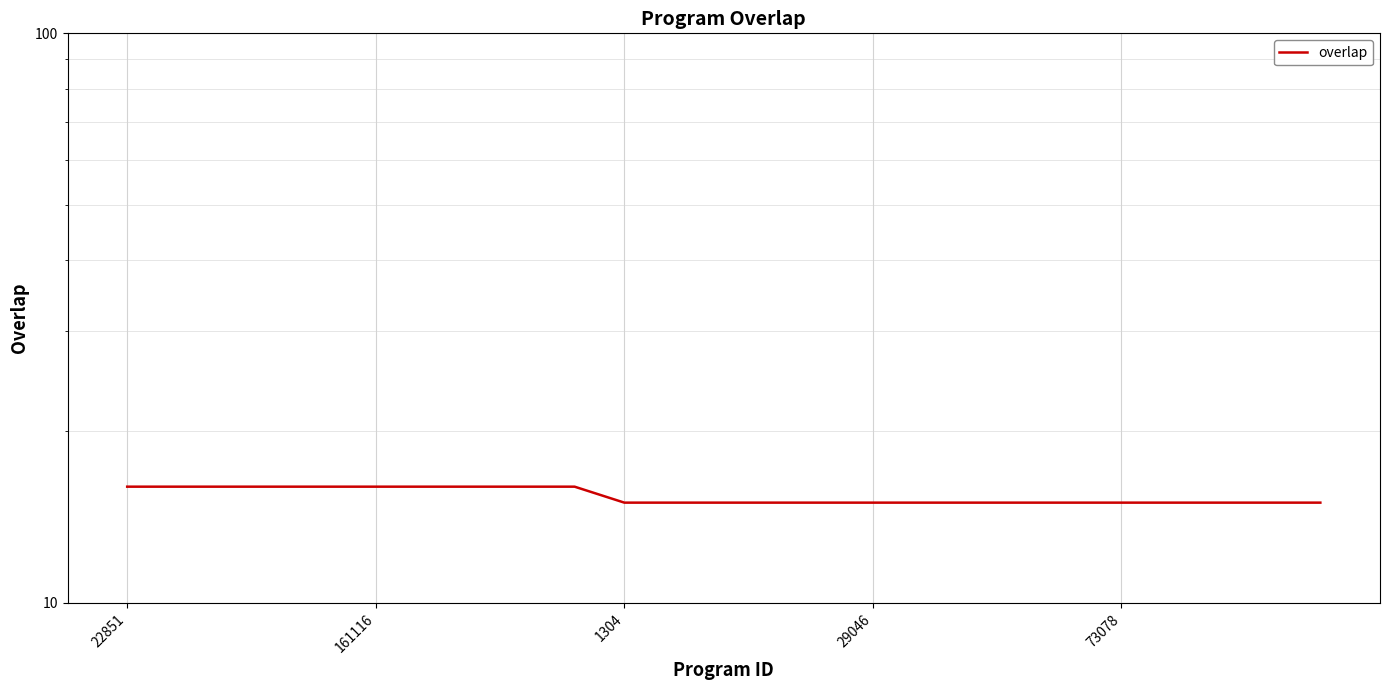

Rank the categories by value from highest to lowest.

22851, 161116, 1304, 29046, 73078, 5, 6, 7, 8, 9, 10, 11, 12, 13, 14, 15, 16, 17, 18, 19, 20, 21, 22, 23, 24